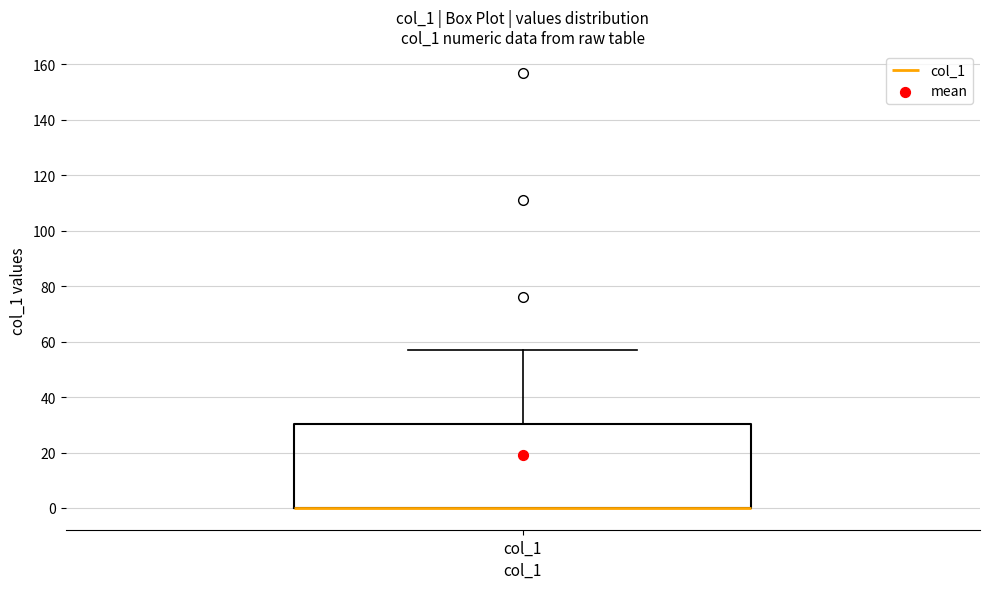

Transcribe this box plot: give where the median line is, the range the box spans, and where the two whiskers end, as read against the y-axis. The values are not printed on the chart, so give them approximately, as read against the axis.

median 0 (drawn on the box's lower edge), box 0 to 30, whiskers 0 to 58